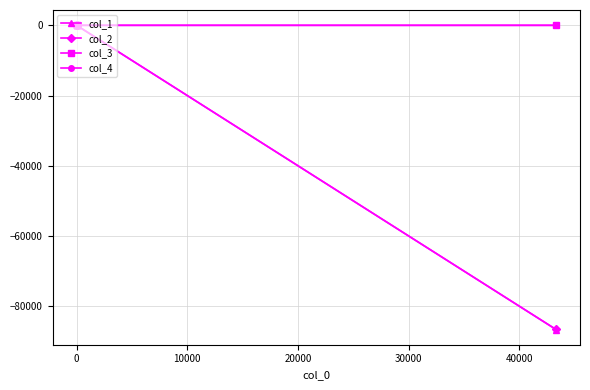

Which series has the largest range (max minus min)?

col_2